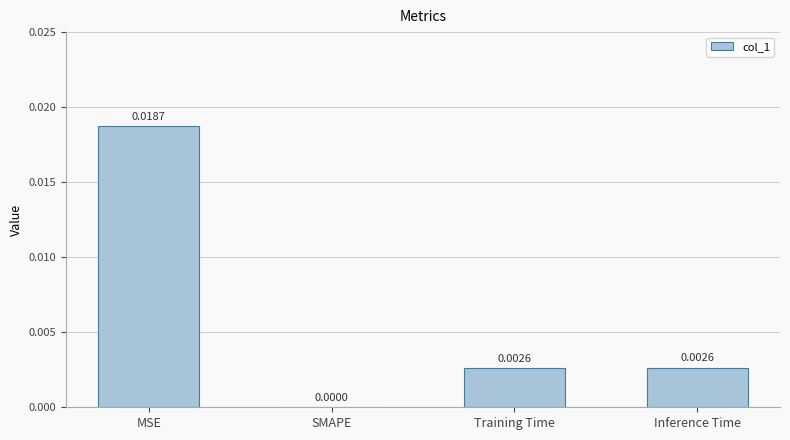

Which has a higher value, Training Time or SMAPE?

Training Time